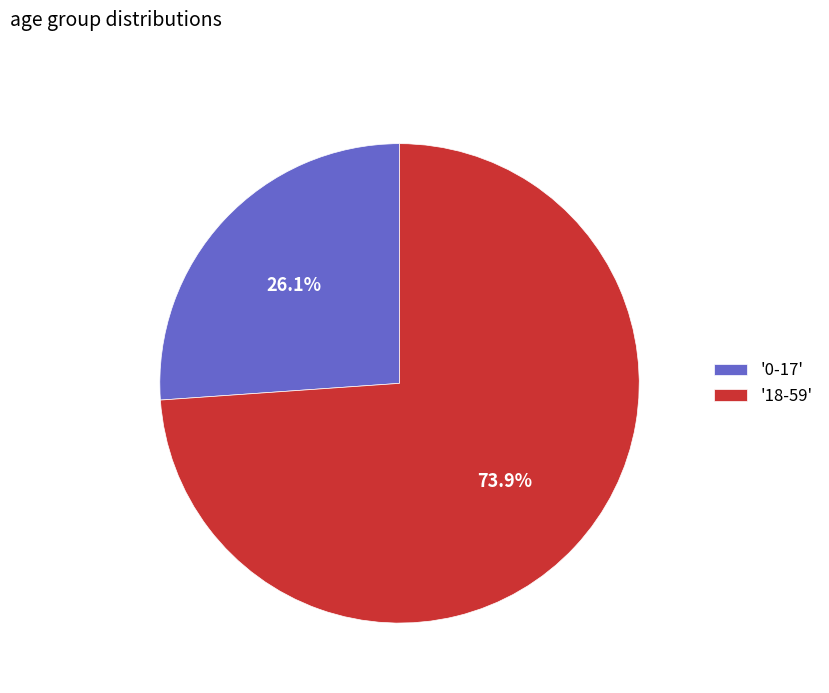

How many segments does this pie chart have?

2